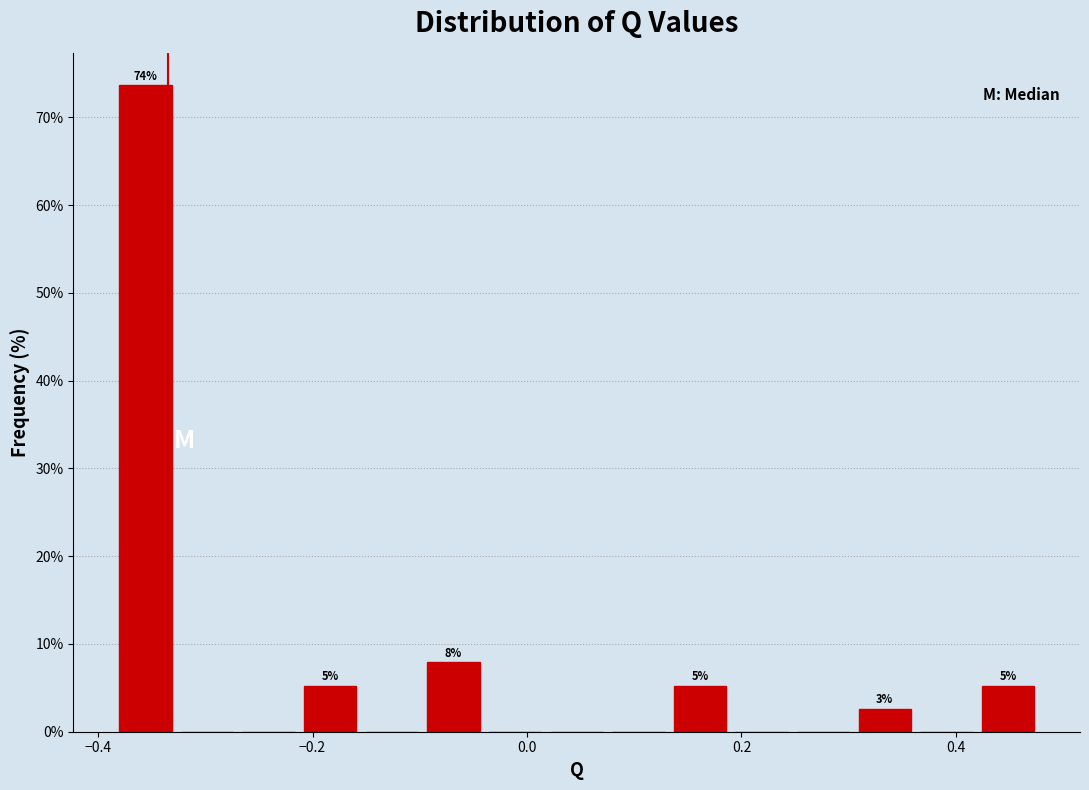

Read against the x-axis, roughly where is the centre of the tallest bar?

-0.36